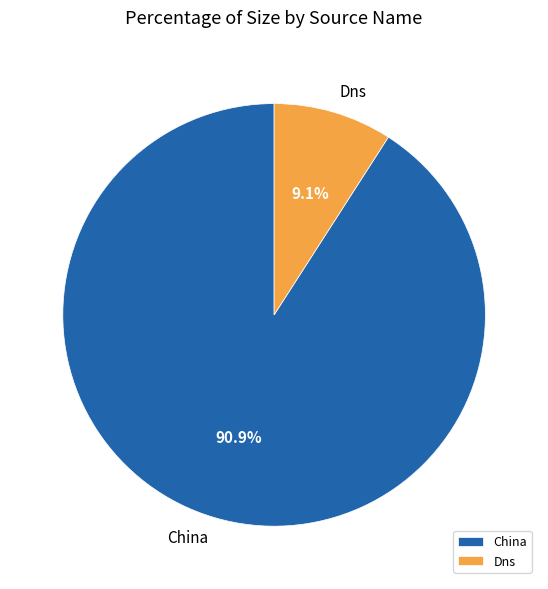

What percentage do Dns and China together represent?

100.0%